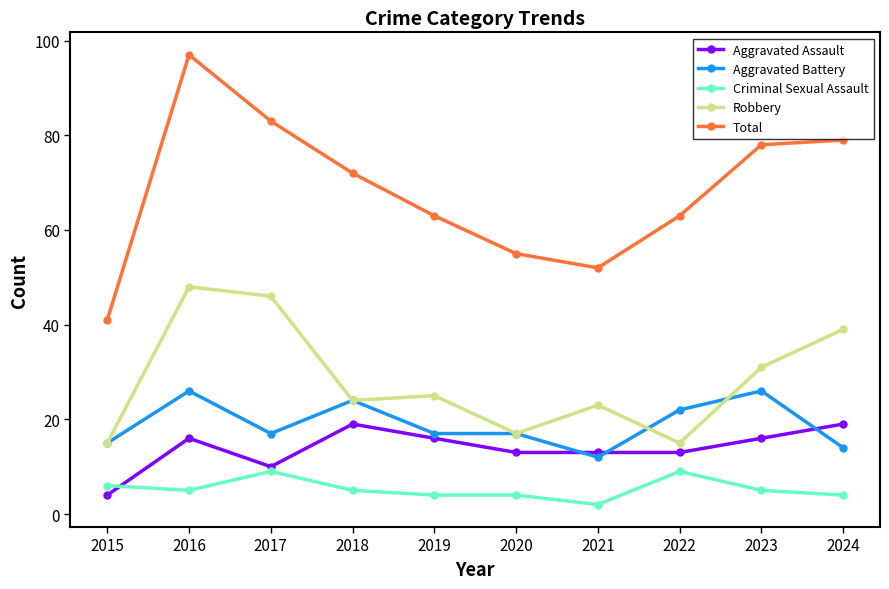

Where is the first local minimum for Aggravated Battery?

2017